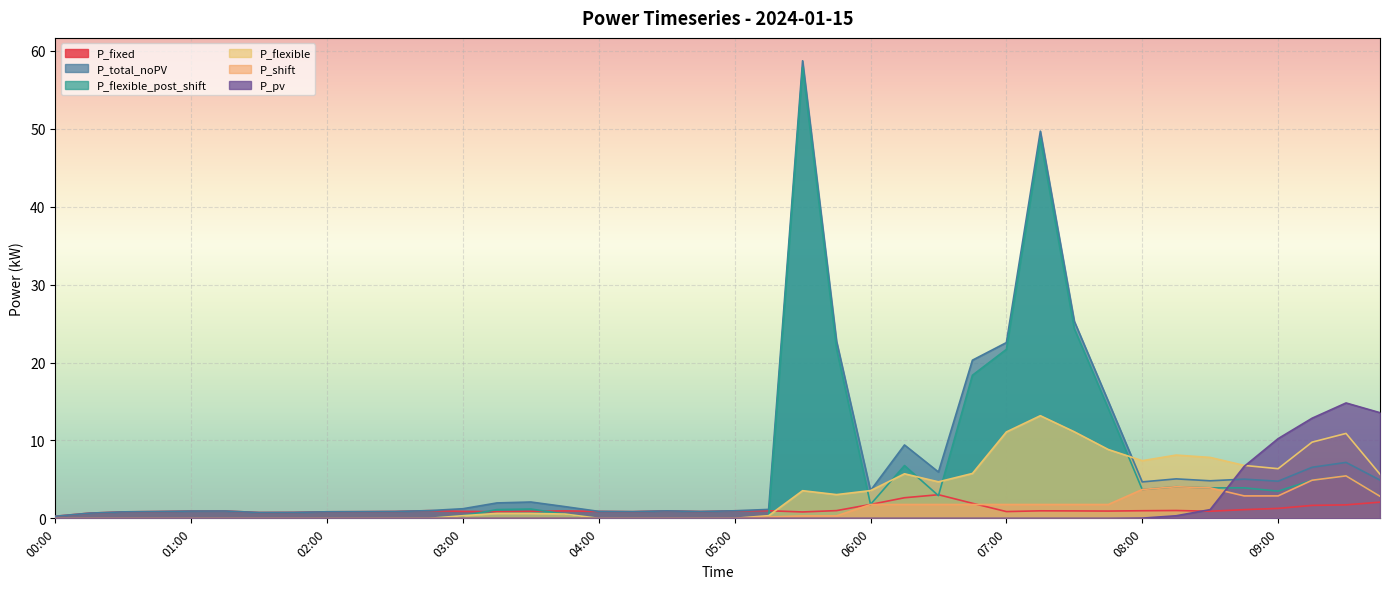

How many positive values does the P_flexible_post_shift series have?

32